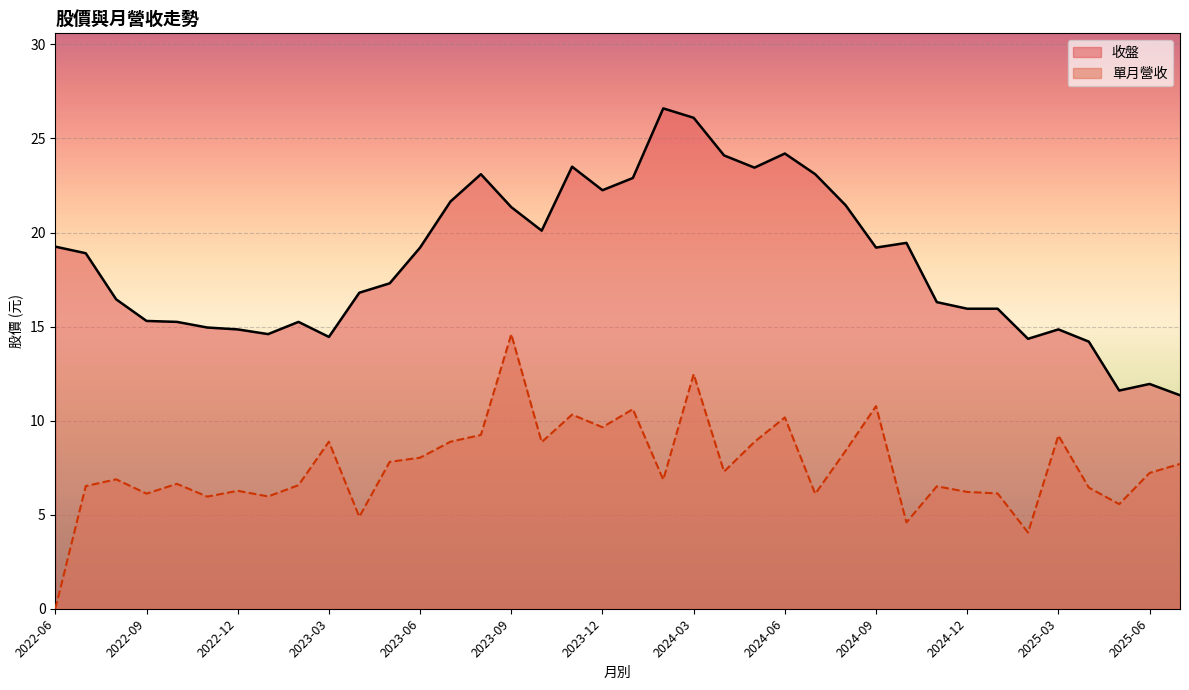

How many interior local valleys does the 收盤 series have?

8